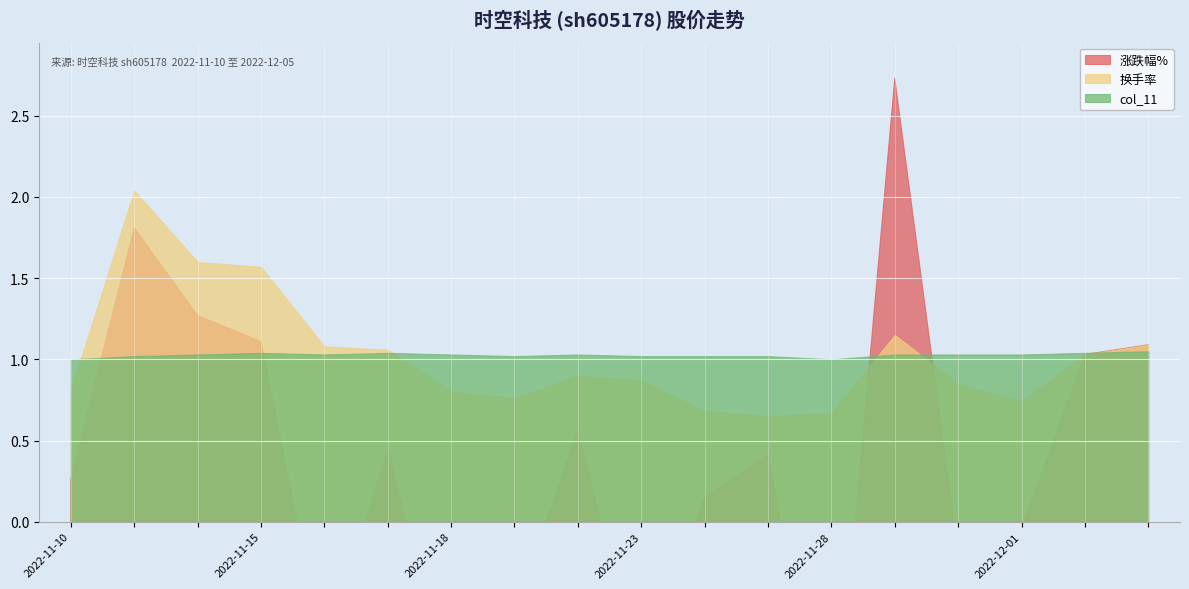

Is it true that 换手率 equals 1.6 at 2022-11-14?

True